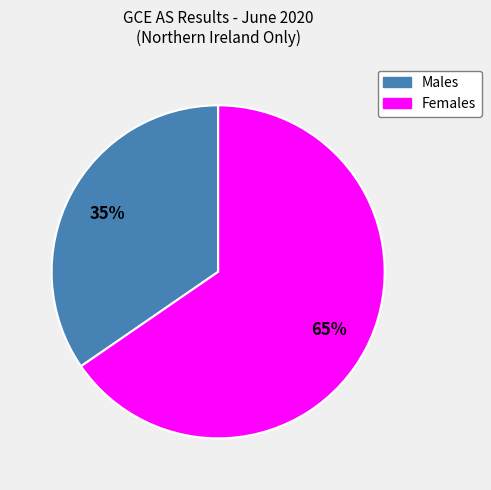

Is the sum of Males and Females greater than half?

Yes